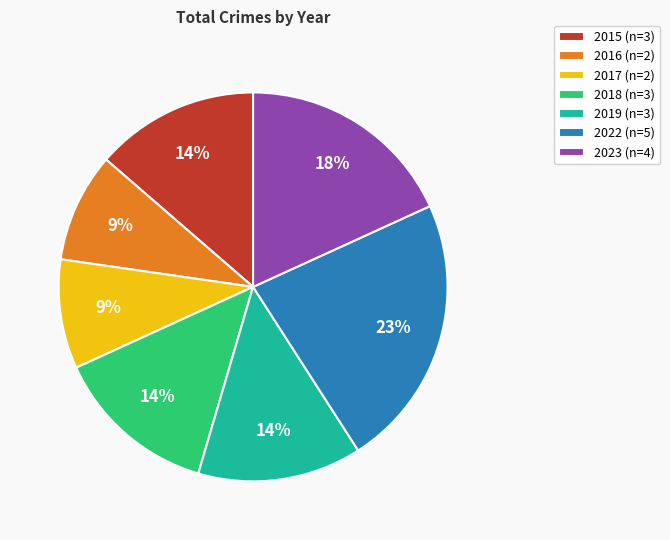

To the nearest percent, what is the difference between the 2016 (n=2) and 2022 (n=5) slice percentages?

14%